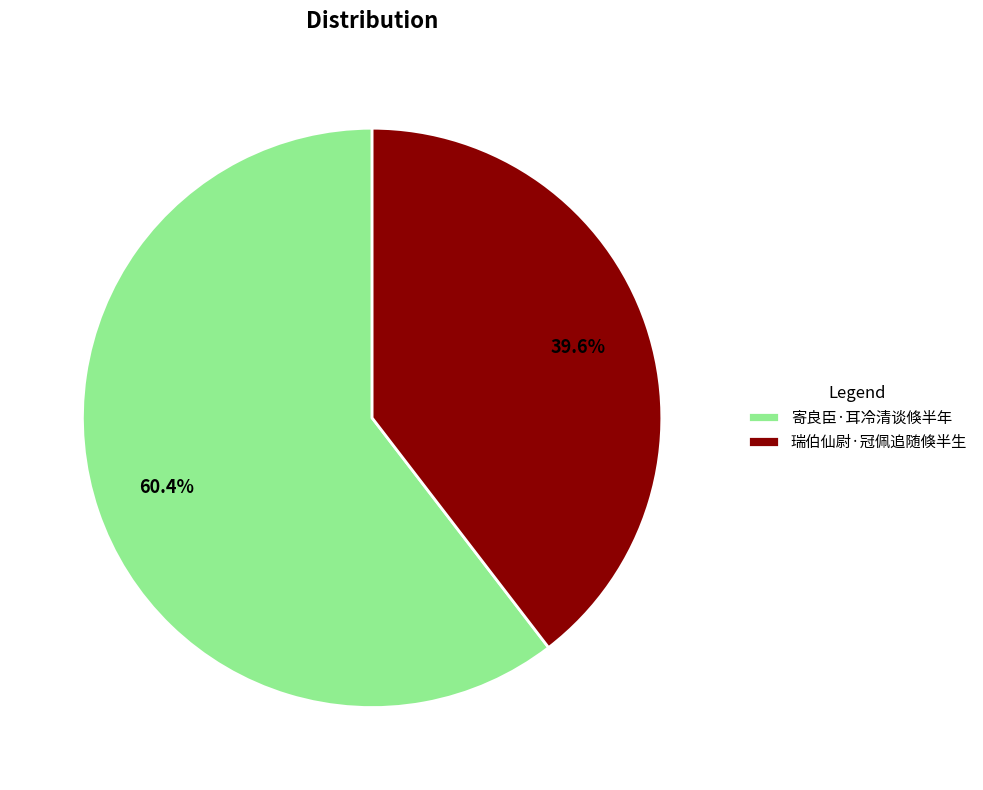

What percentage is the 瑞伯仙尉·冠佩追随倏半生 slice, to the nearest percent?

40%